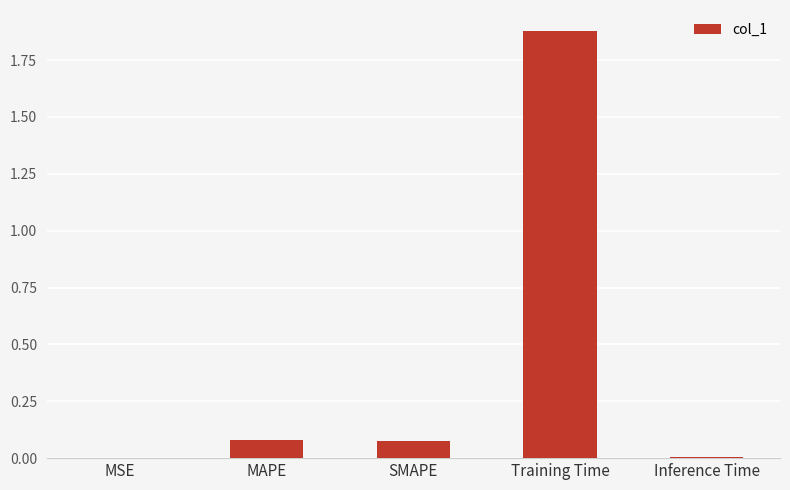

What is the sum of all values?

2.0